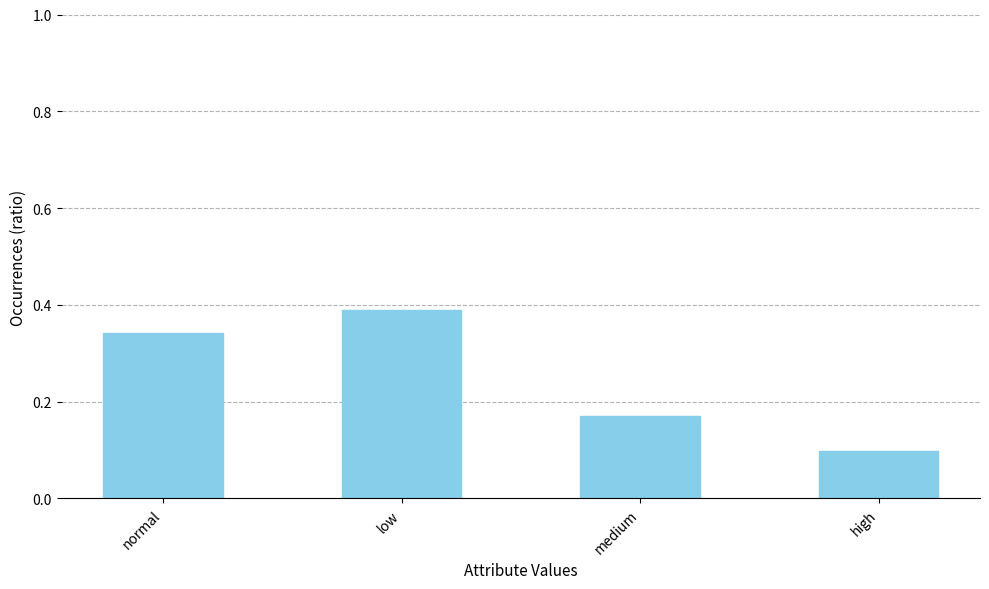

How many values are between 0 and 1?

4